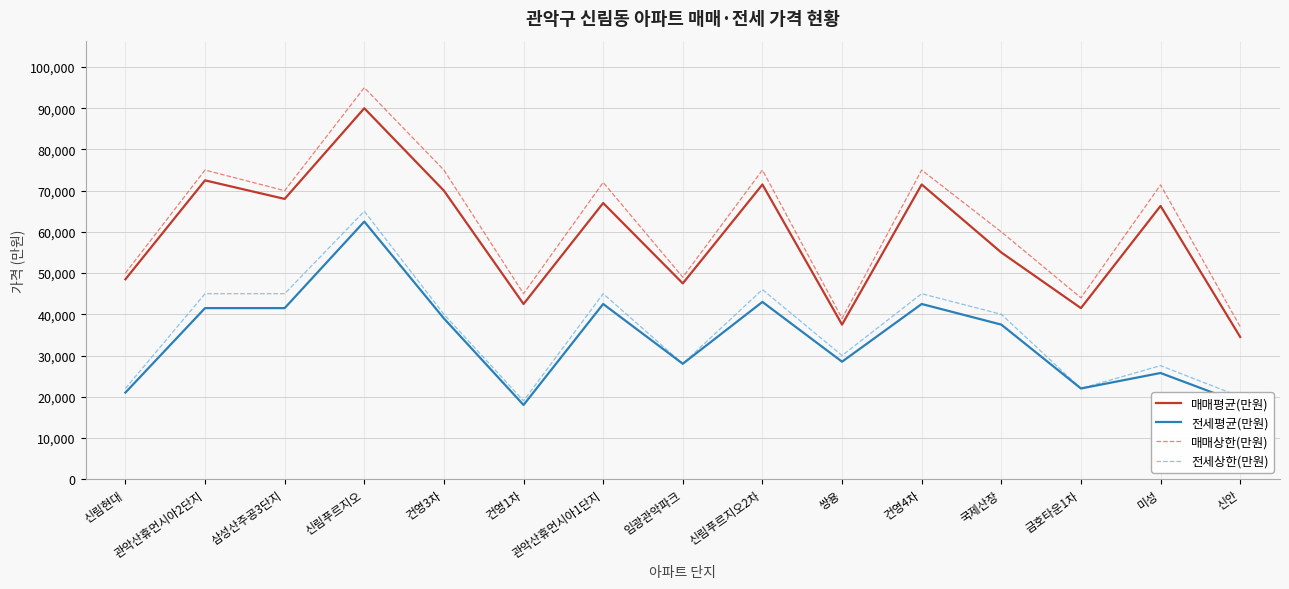

The value of 전세상한(만원) at 신림푸르지오2차 is 46000. True or false?

True